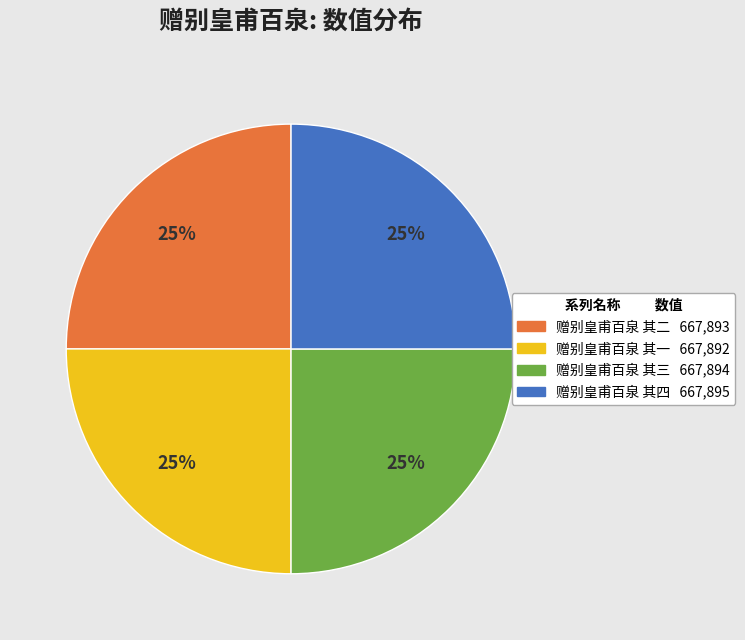

How many slices are in this pie chart?

4